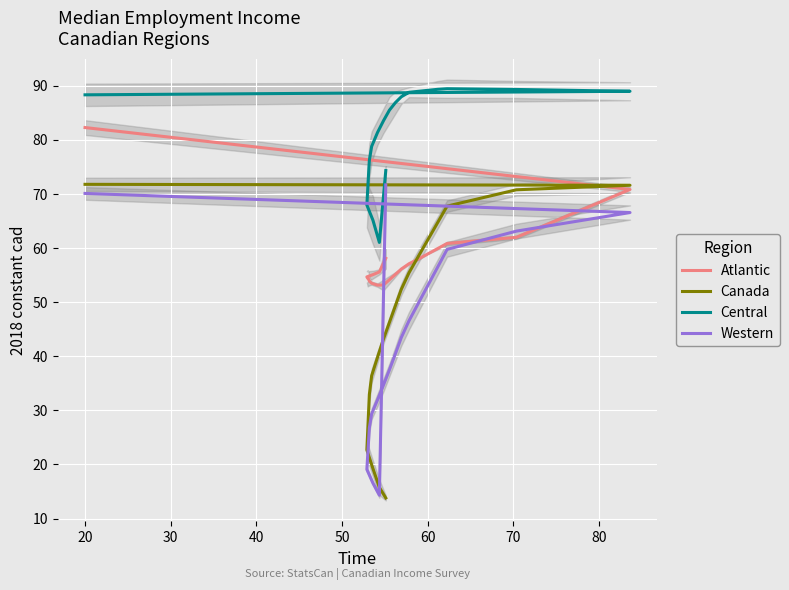

Reading left to right, extract all data points from this chart.

Atlantic: 58.1	55.6	55.1	54.7	54.4	54.3	53.9	53.5	53.1	53.2	54.1	55.1	56.1	57.1	58.0	58.9	59.9	60.8	62.0	70.8	82.3
Canada: 13.8	15.8	19.2	22.7	26.1	29.5	32.9	36.4	39.8	43.2	46.2	49.3	52.4	55.4	58.5	61.6	64.7	67.7	70.8	71.6	71.8
Central: 74.3	61.0	65.1	67.9	70.7	73.5	76.2	78.8	81.4	83.5	85.5	86.9	88.0	88.8	89.0	89.2	89.3	89.4	89.3	89.0	88.3
Western: 71.7	14.3	16.5	19.1	21.6	24.2	26.8	29.4	32.0	34.7	37.5	40.4	43.5	46.5	49.8	53.1	56.4	59.7	63.1	66.6	70.1